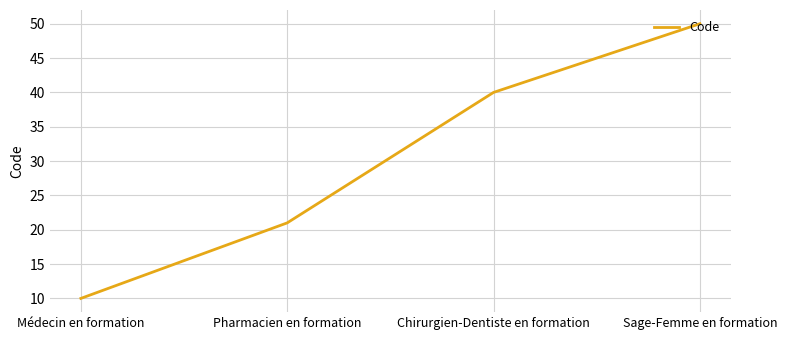

The value at Chirurgien-Dentiste en formation is 56. True or false?

False